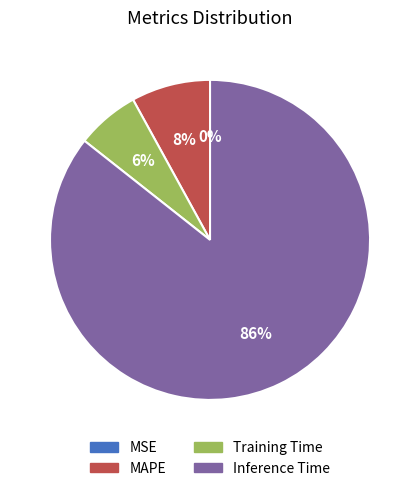

The Training Time slice represents 1% of the pie. True or false?

False